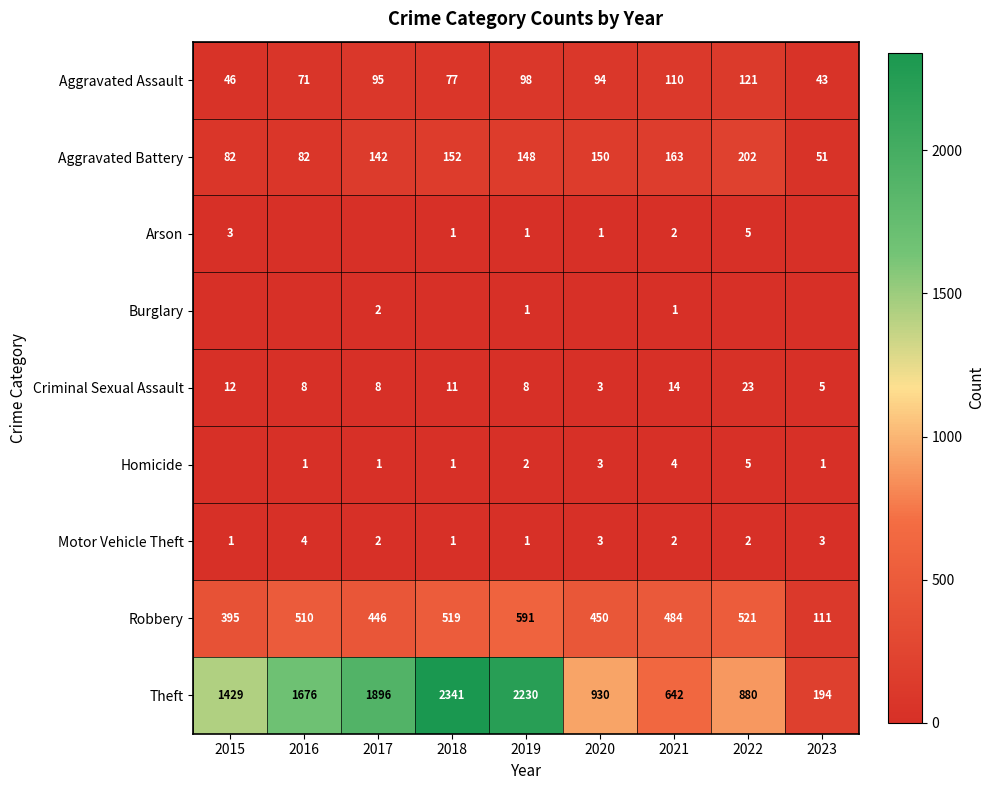

Which label corresponds to the largest value in the chart?

2018